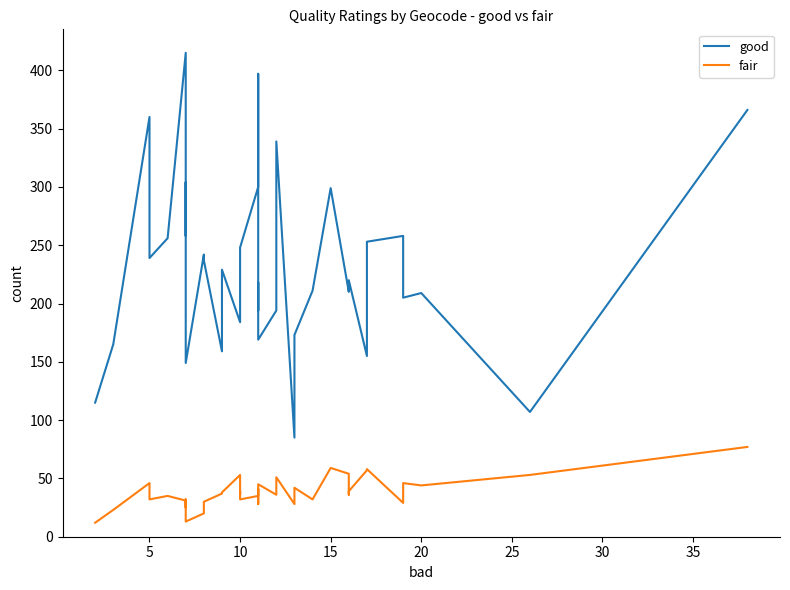

True or false: fair and good intersect in this chart.

False